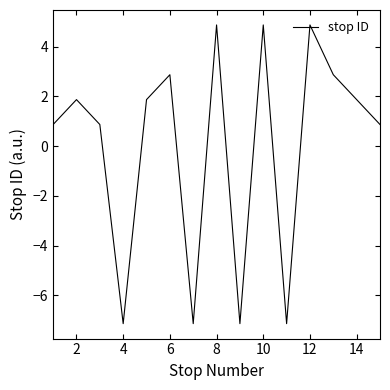

What is the maximum value shown in the chart?

4.9